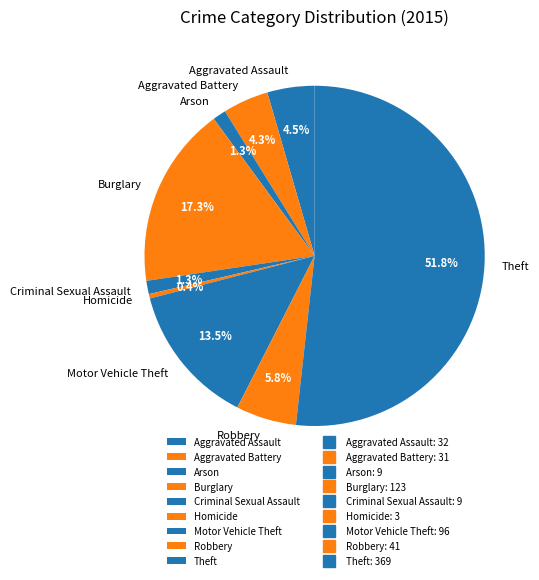

Approximately how many times larger is the value at Theft compared to Aggravated Assault?

11.5